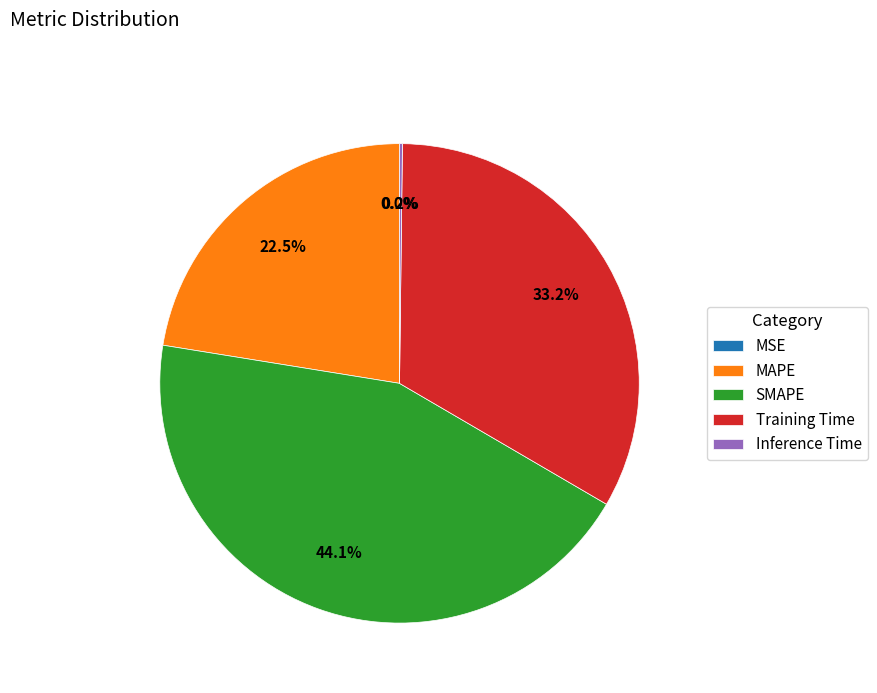

What is the largest slice in the pie chart?

SMAPE